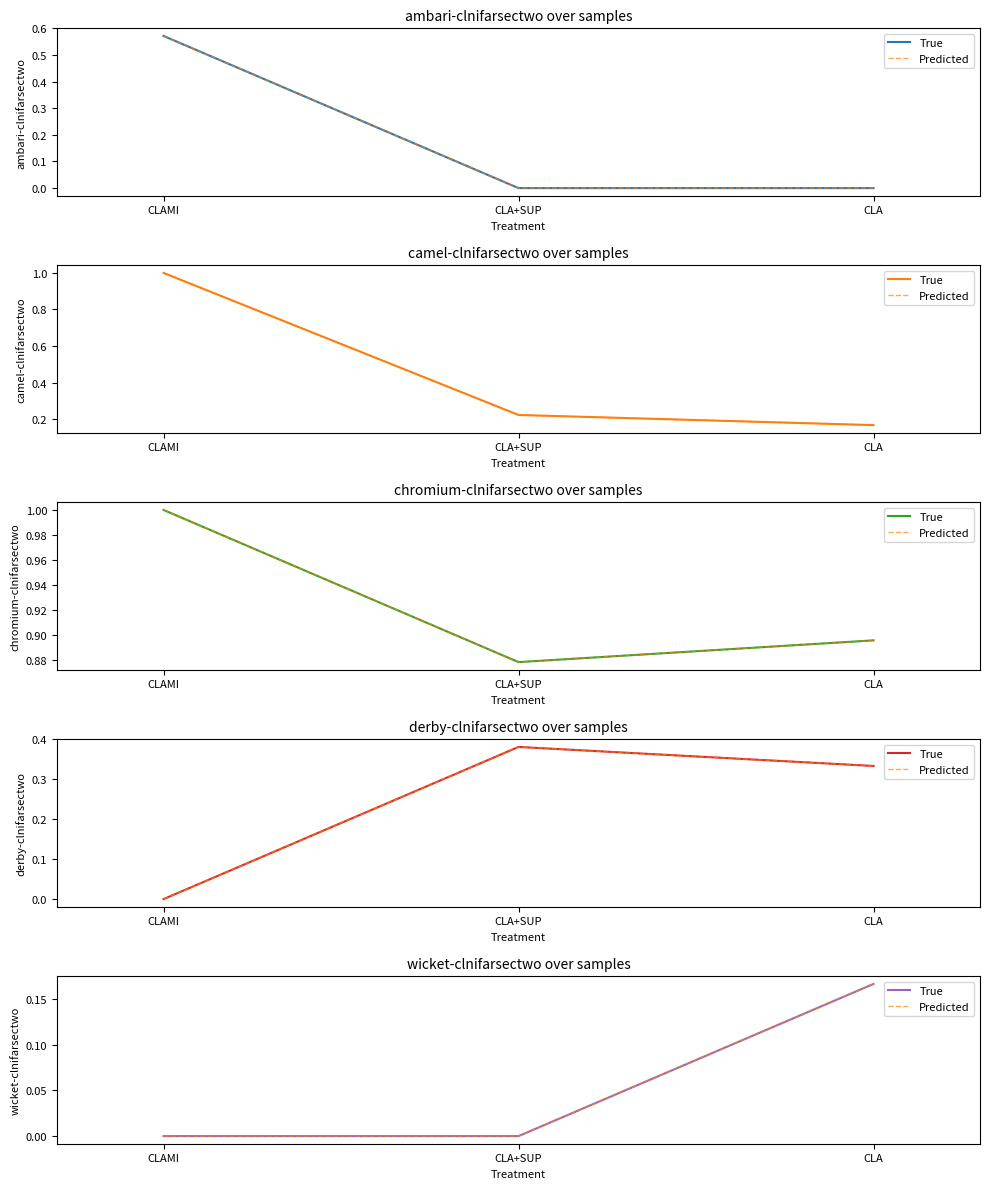

What is the highest value of the Predicted series?

0.2